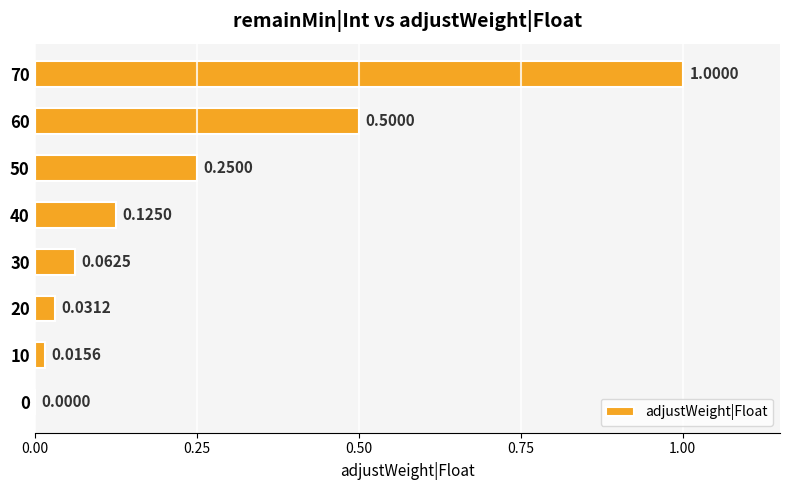

Which has a higher value, 10 or 20?

20